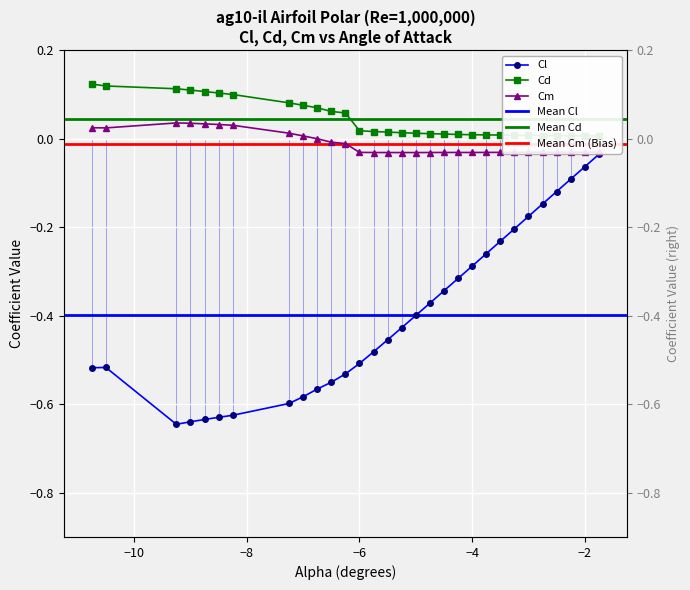

Is it true that Cd equals 0.0 at −2?

False